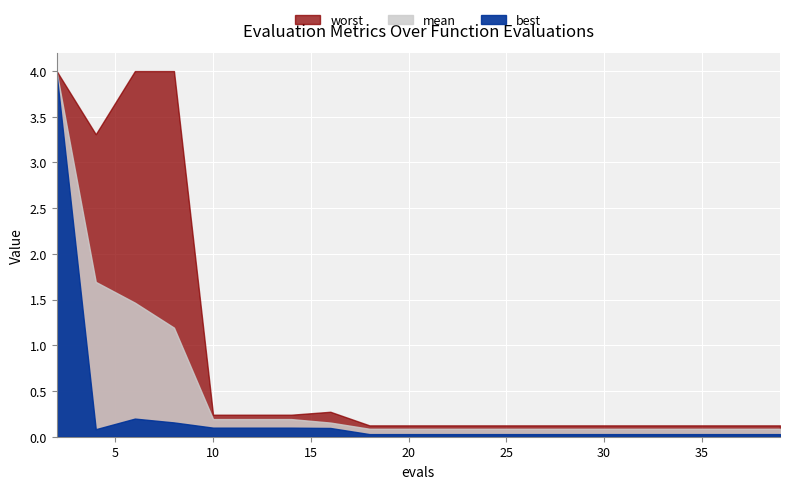

At which label is mean closest to 2?

4